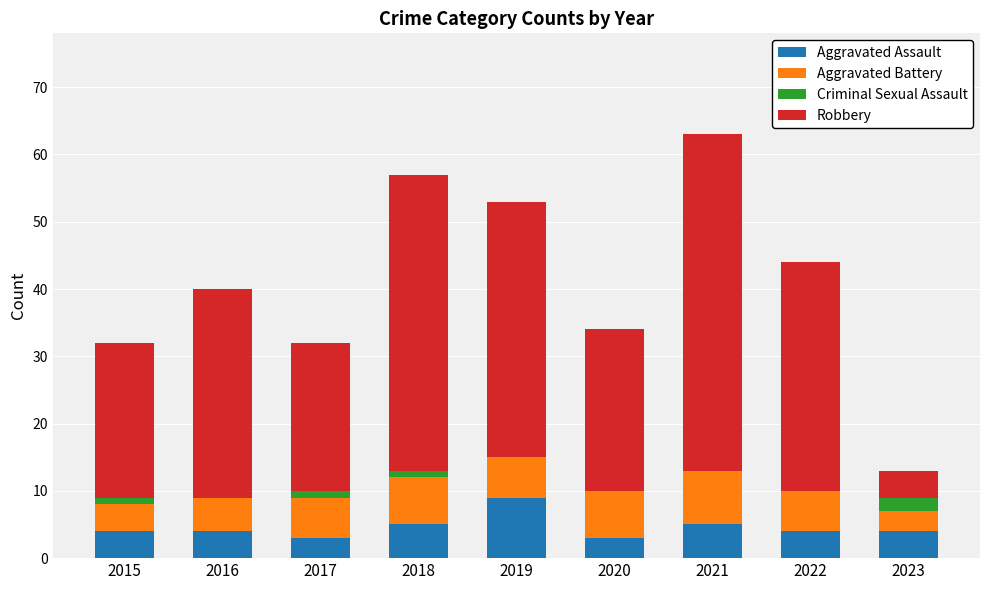

Count the number of categories in the chart.

9